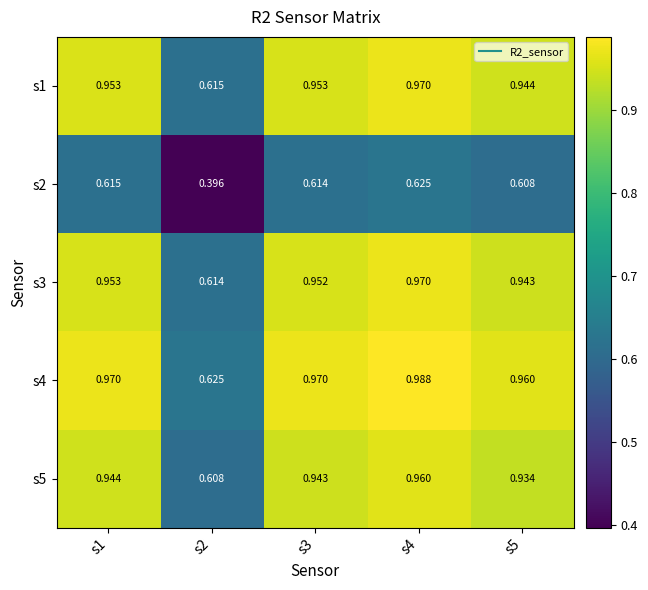

How many series are shown in this chart?

5